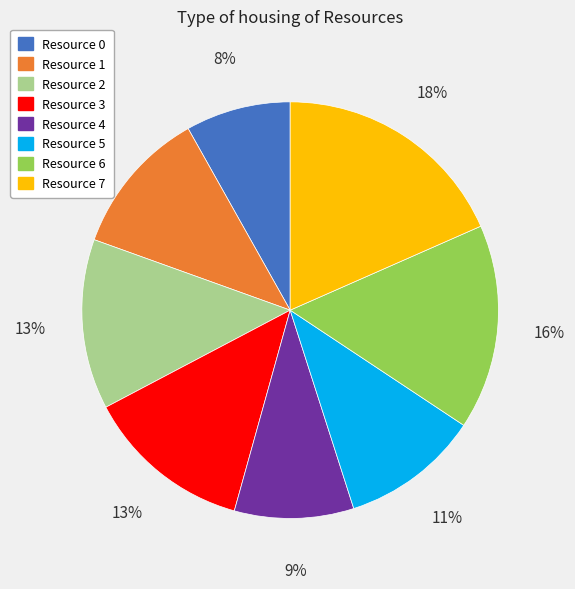

Combined, do Resource 6 and Resource 0 account for over 50%?

No